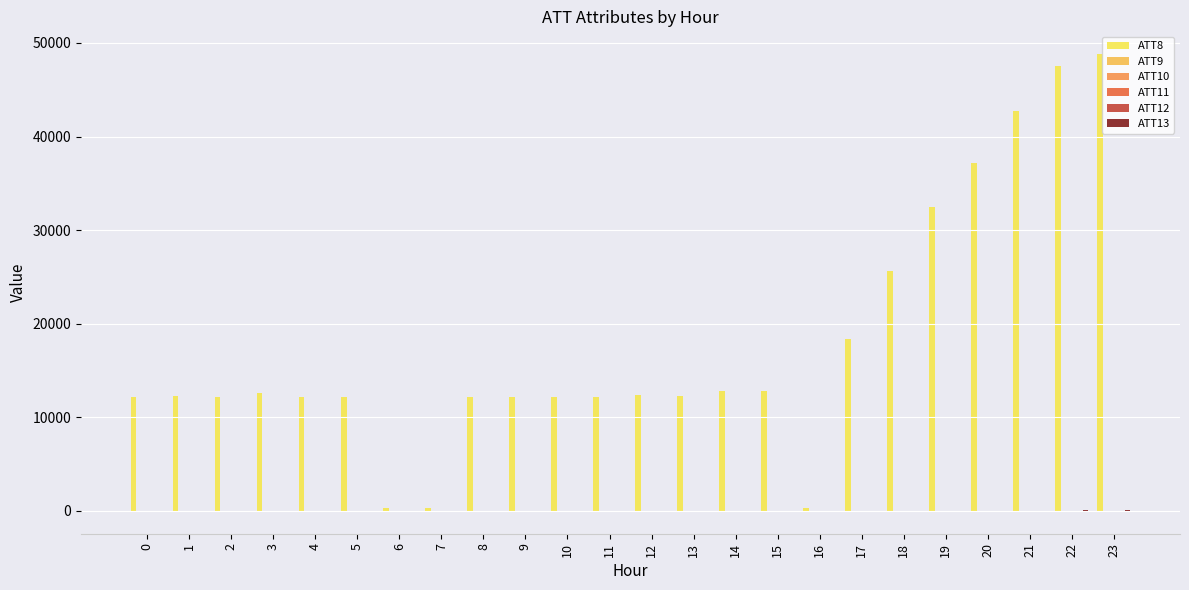

What is the minimum value shown in the chart?

-10.0